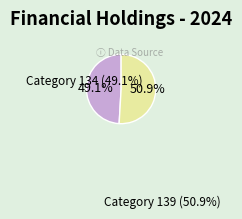

To the nearest percent, what is the difference between the largest and smallest slice percentages?

2%